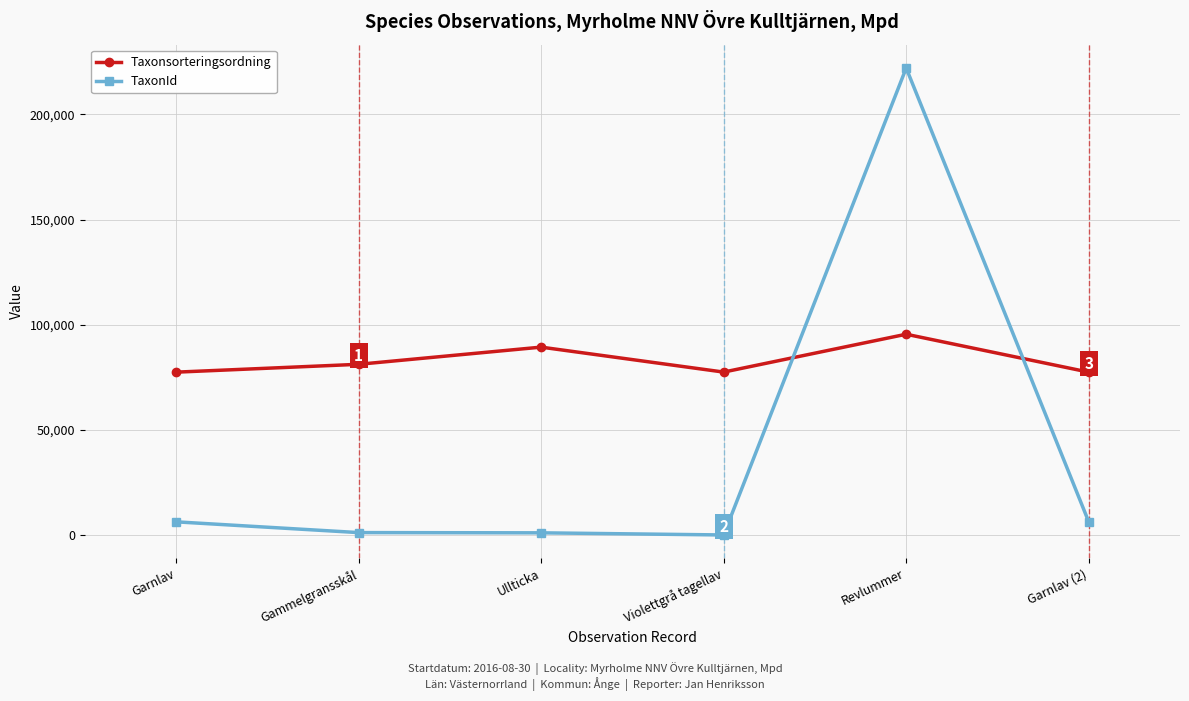

At which label is Taxonsorteringsordning closest to 86512?

Ullticka